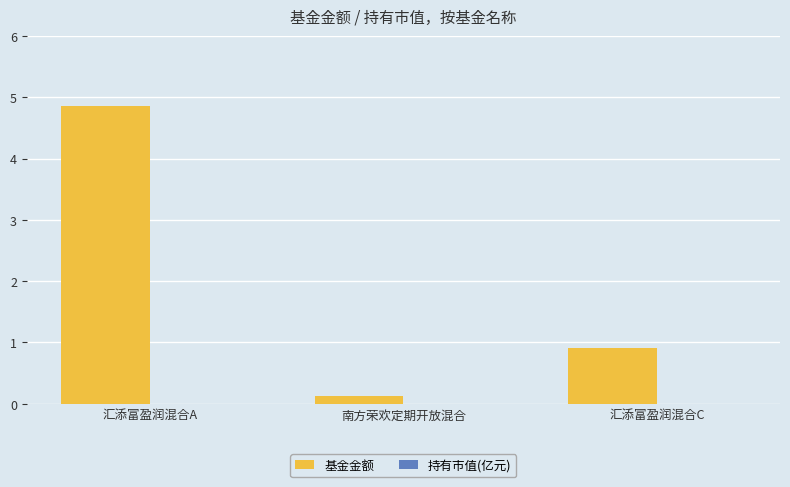

Between 汇添富盈润混合A and 南方荣欢定期开放混合, which series saw the biggest shift?

基金金额